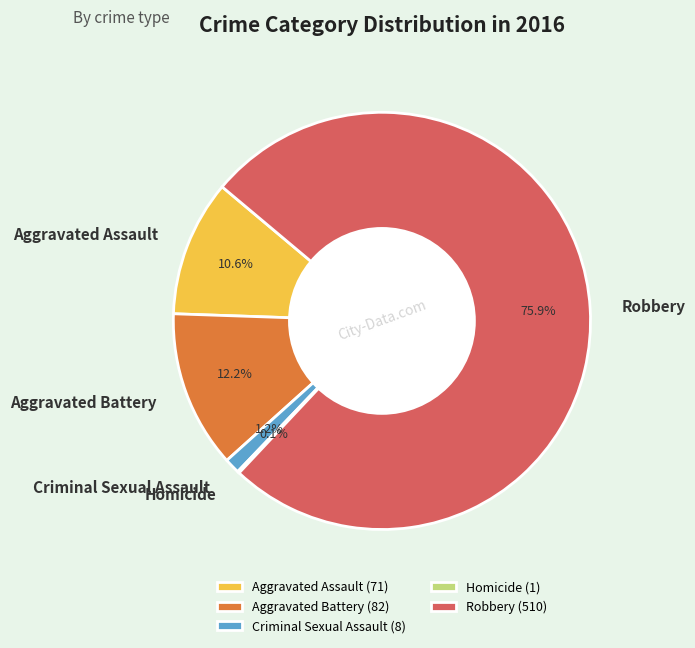

What is the ratio of the value at Robbery to the value at Aggravated Assault?

7.2